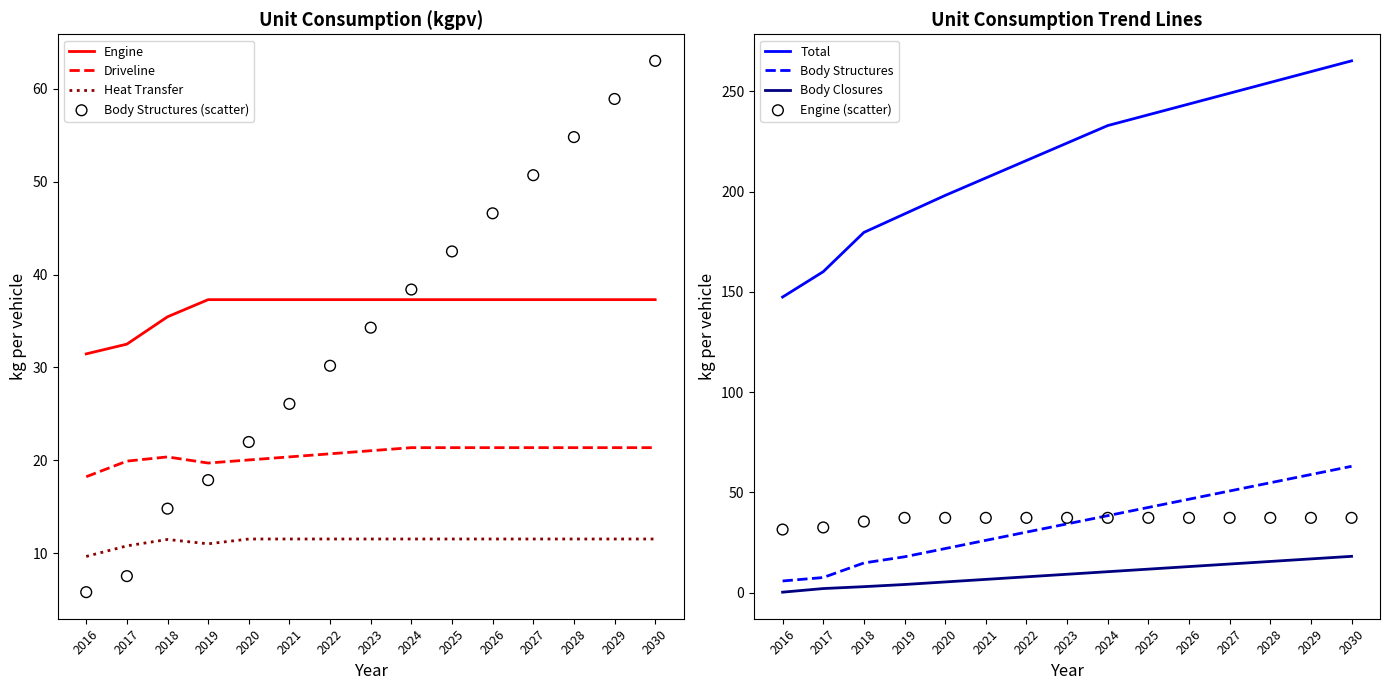

What are all the series names shown in the legend?

Body Structures, Body Closures, Total, Driveline, Engine, Heat Transfer